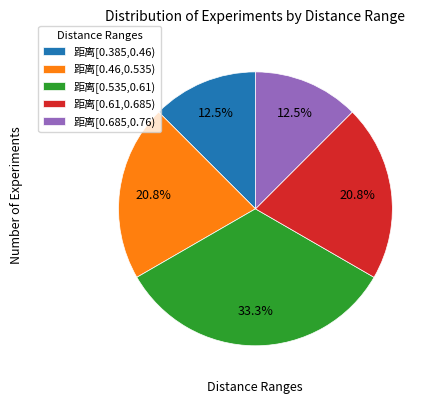

Which slice is the largest?

距离[0.535,0.61)